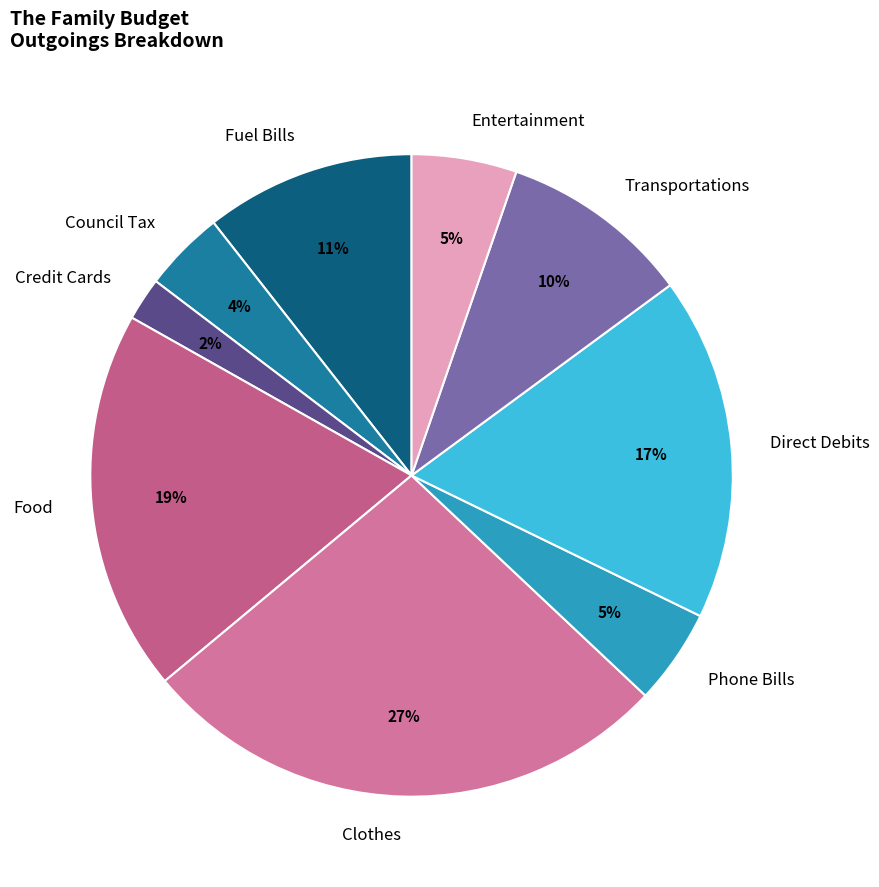

To the nearest percent, what is the combined percentage of Phone Bills and Credit Cards?

7%